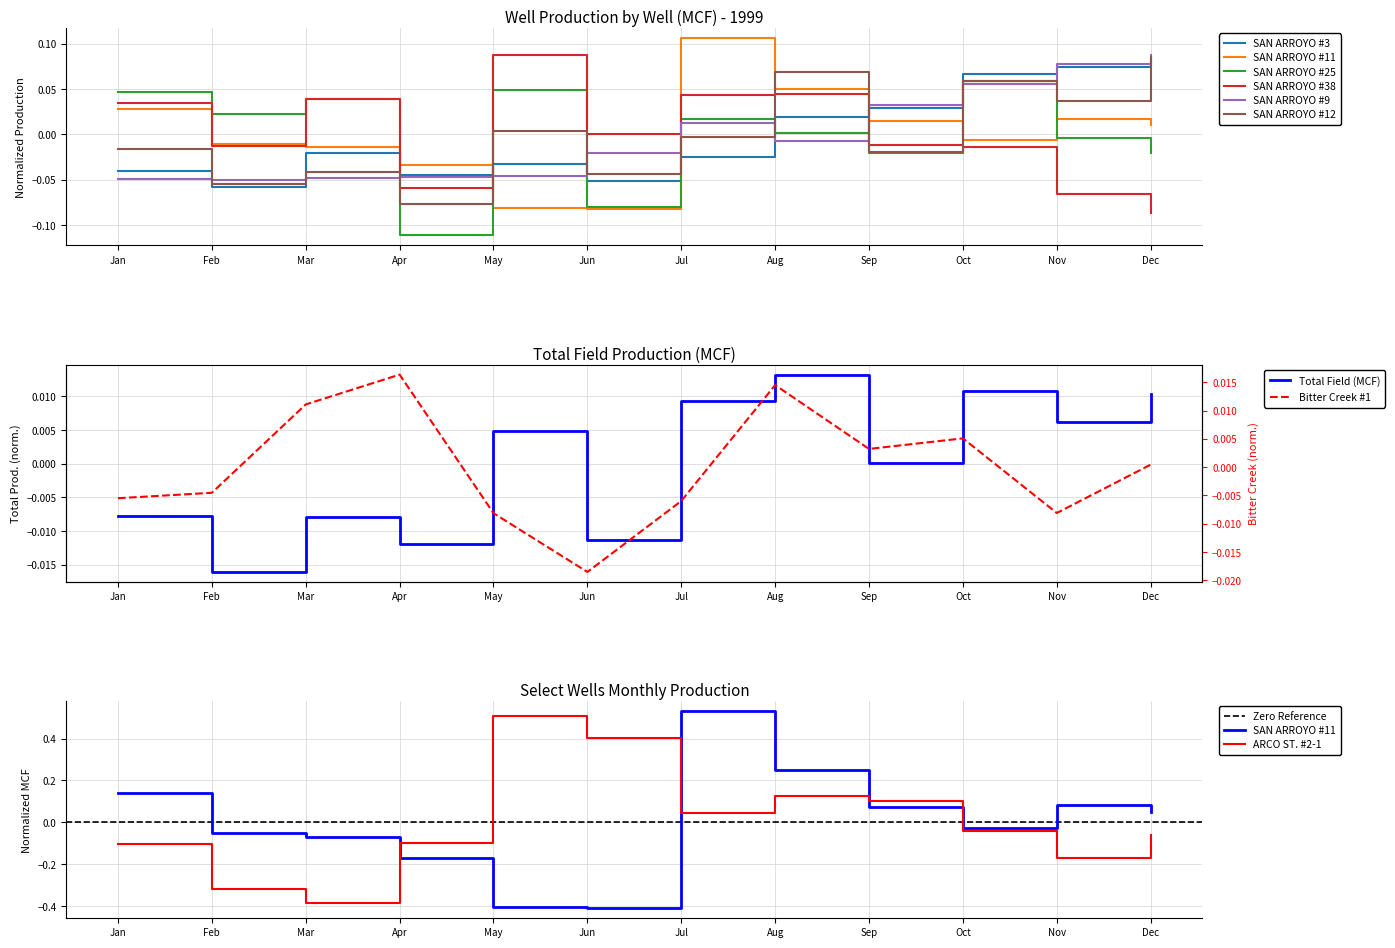

What is the difference between the SAN ARROYO #25 values at Dec and Jun?

0.1